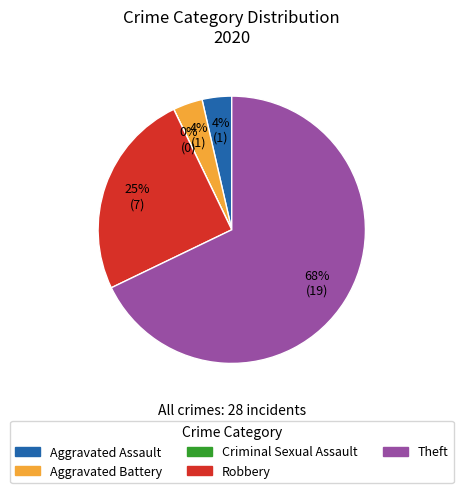

To the nearest percent, what is the difference between the Theft and Robbery slice percentages?

43%